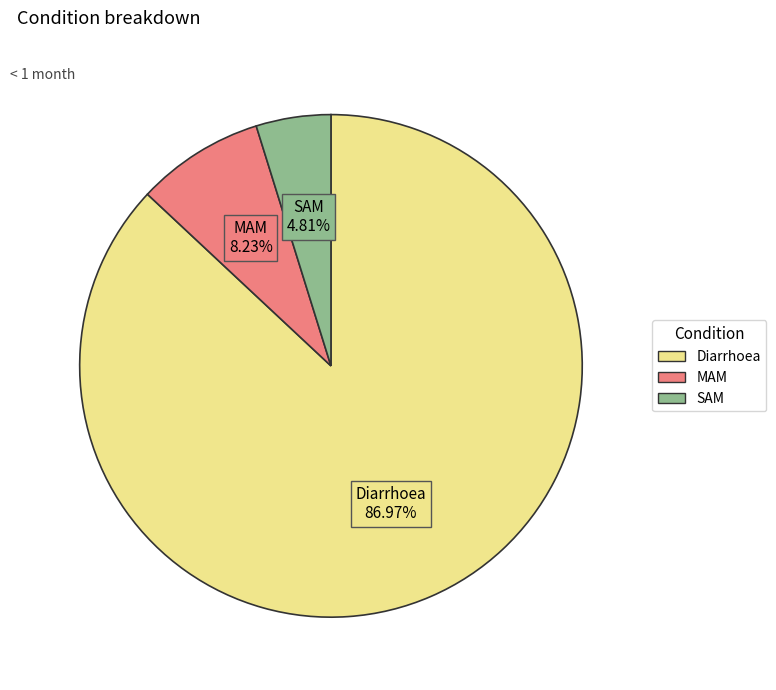

How many slices are in this pie chart?

3